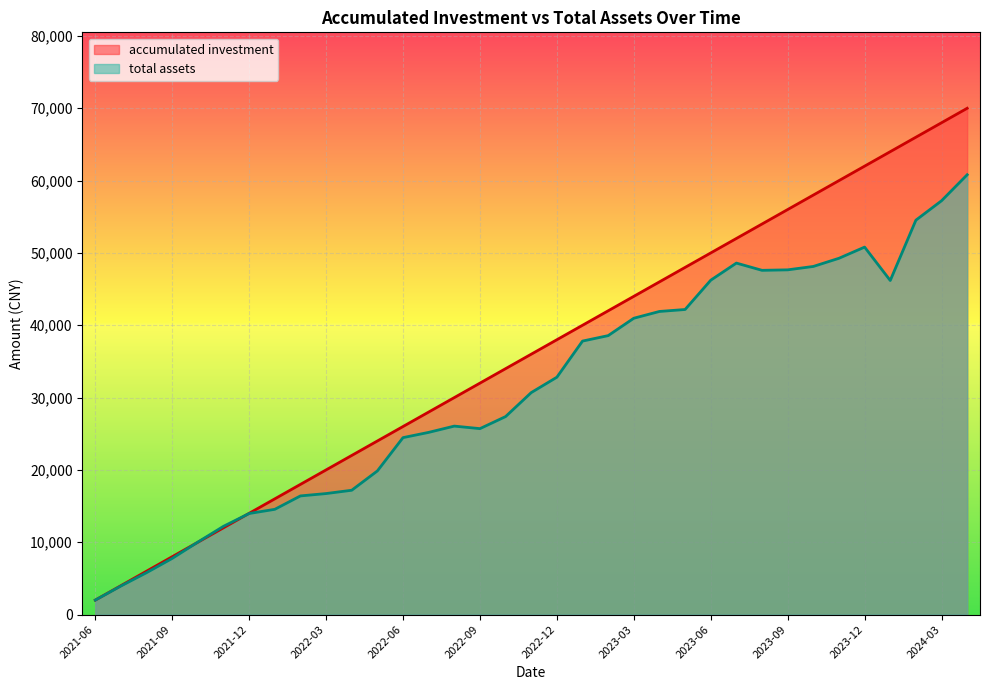

At which label is accumulated investment closest to 36000?

2022-11